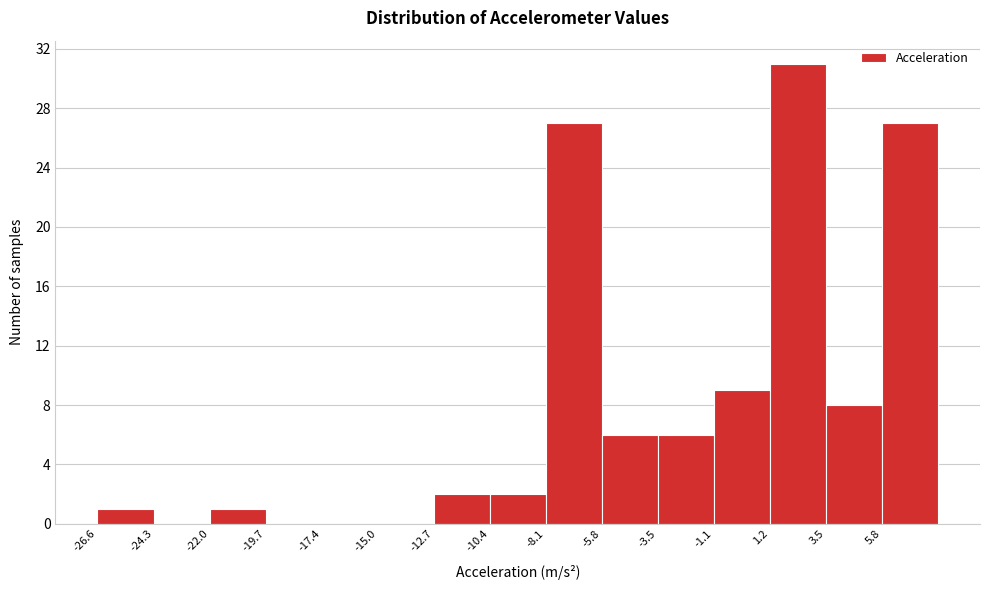

Which range on the x-axis has the tallest bar?

1.0 to 3.5